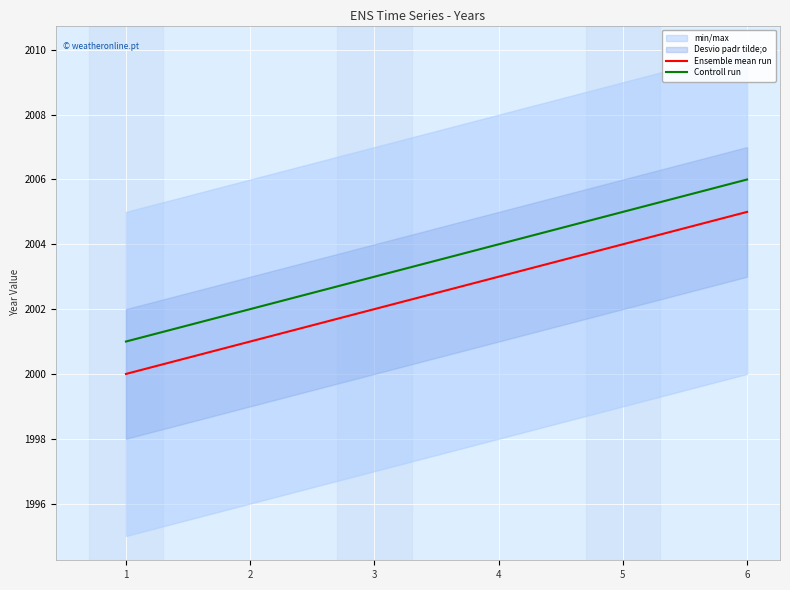

What is the value of the Controll run point at the 2nd from the left?

2002